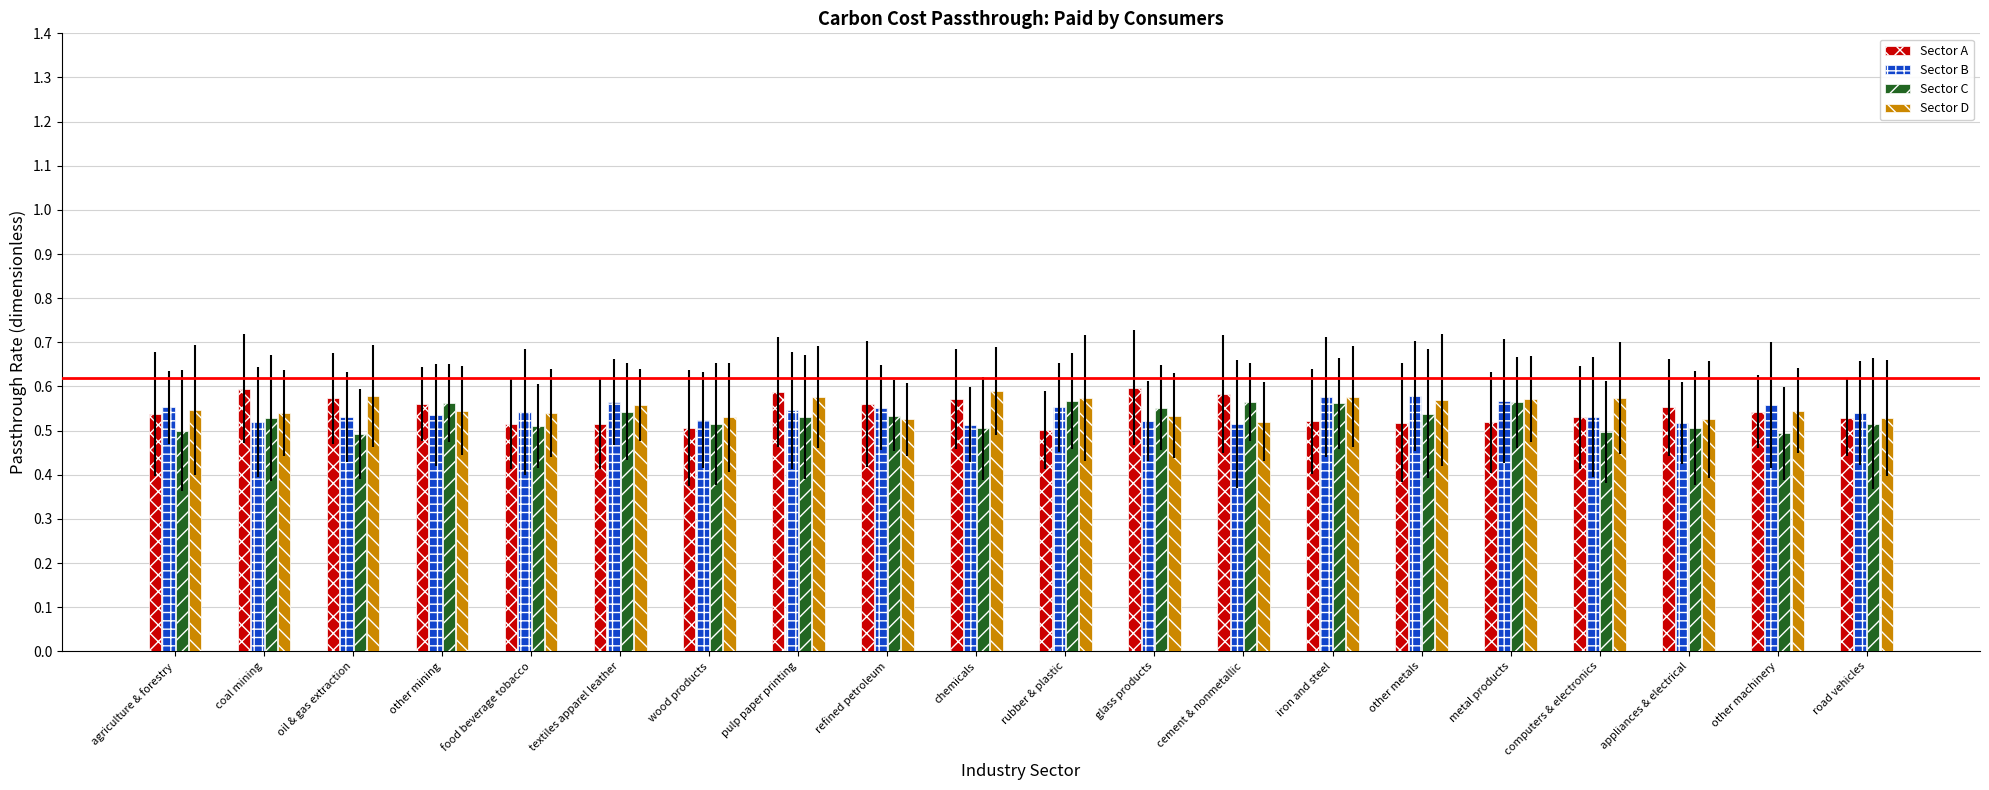

True or false: Sector D has a value of 0.6 at oil & gas extraction.

True